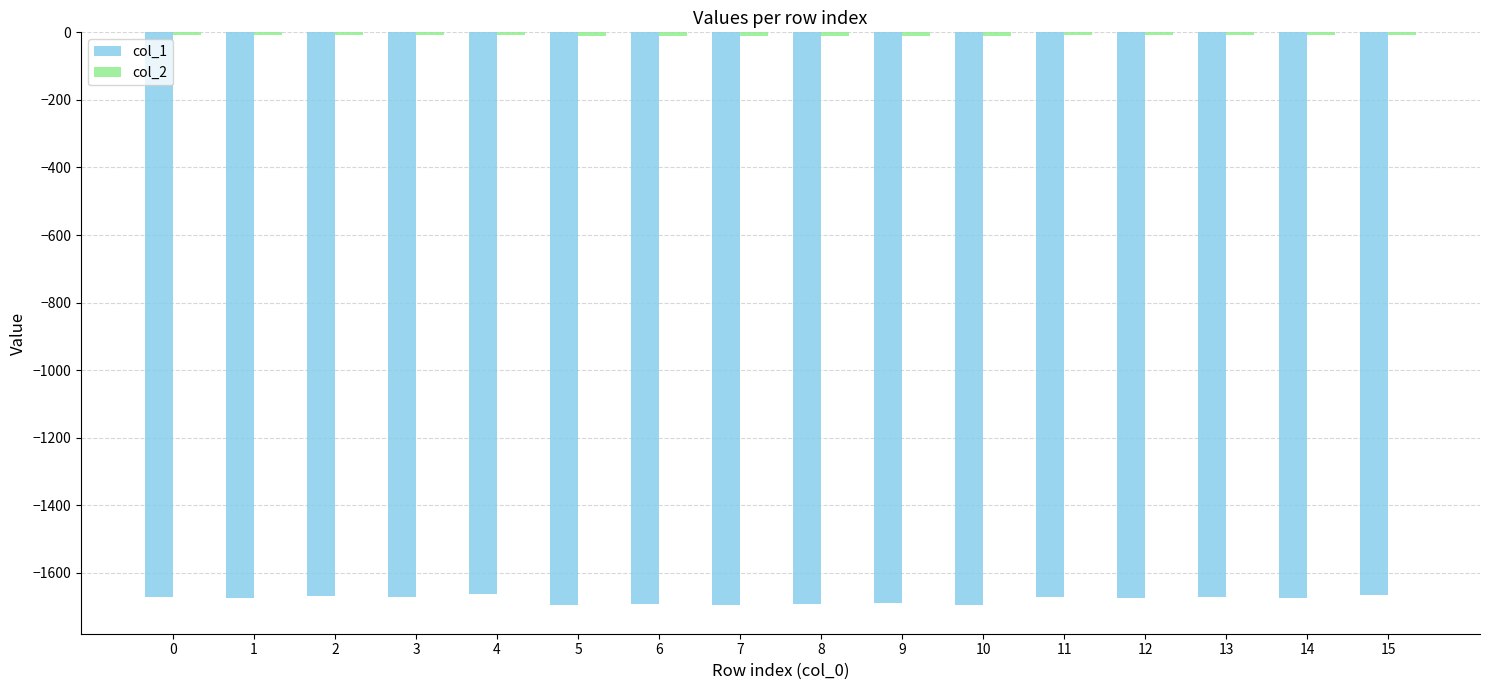

Which series has the widest spread of values?

col_1